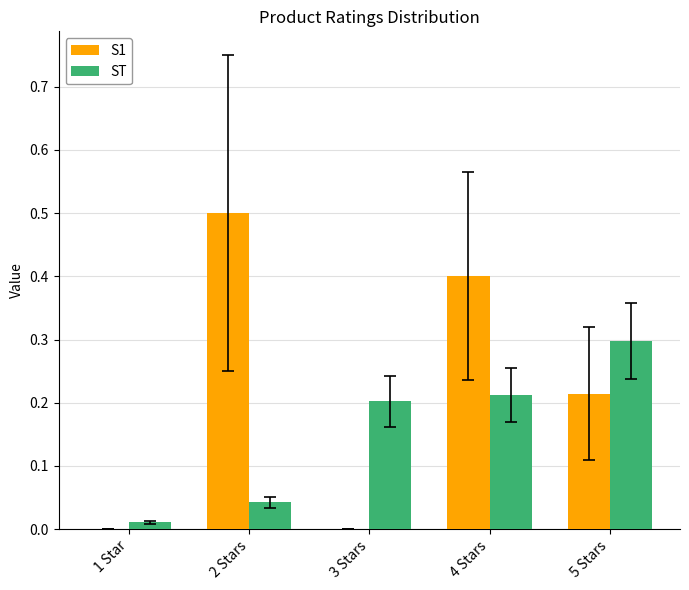

Is the value of ST at 3 Stars greater than the value of S1 at 3 Stars?

Yes